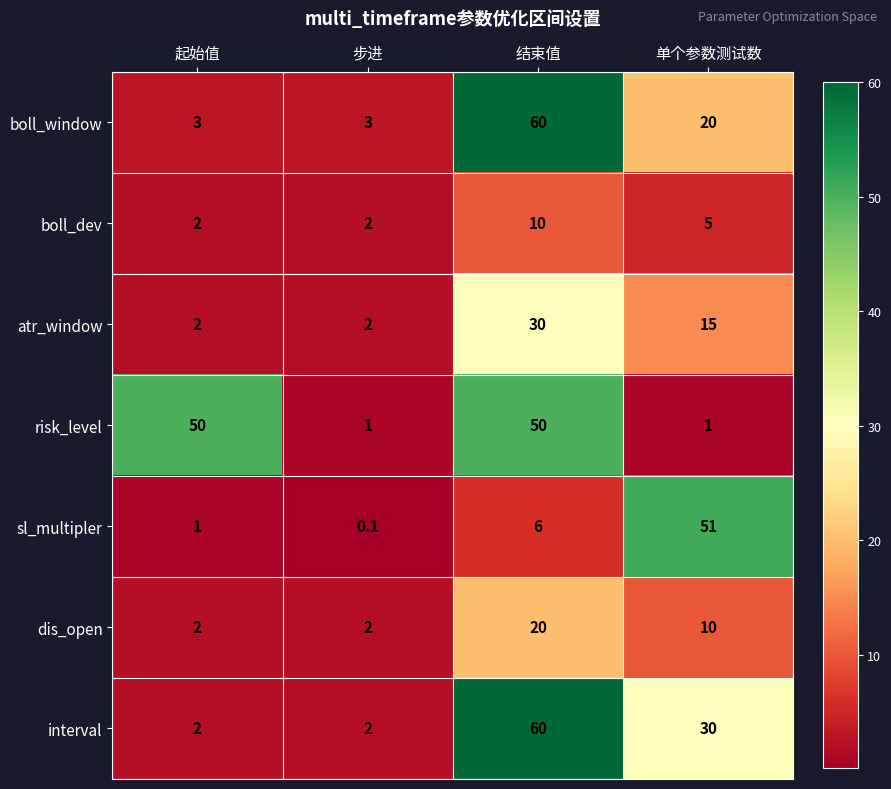

The risk_level series shows 50.0 at 结束值. True or false?

True